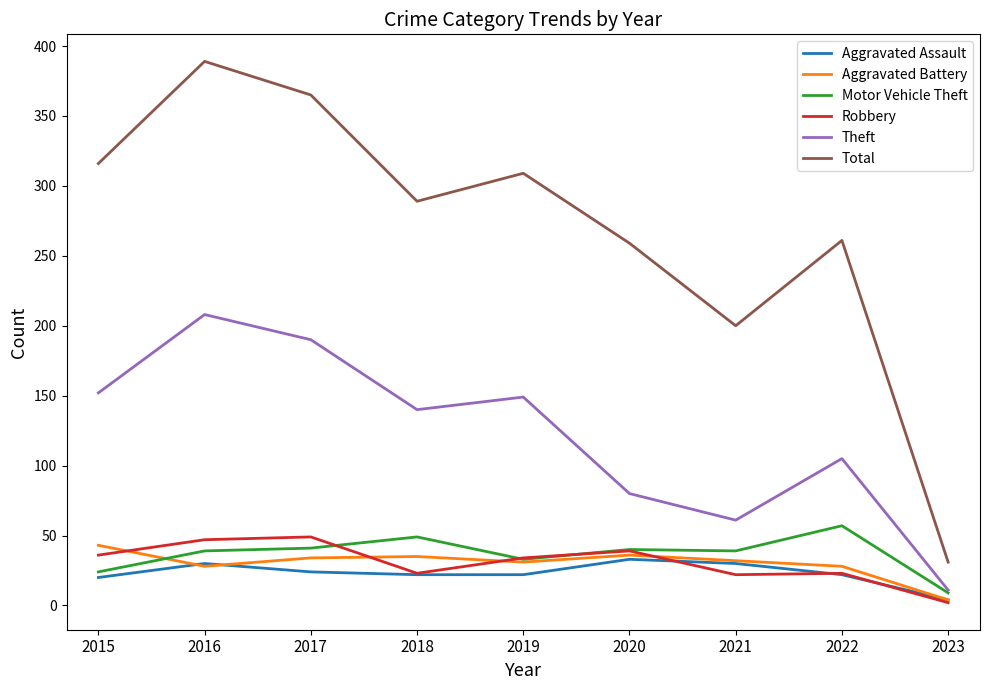

True or false: Aggravated Assault and Theft intersect in this chart.

False